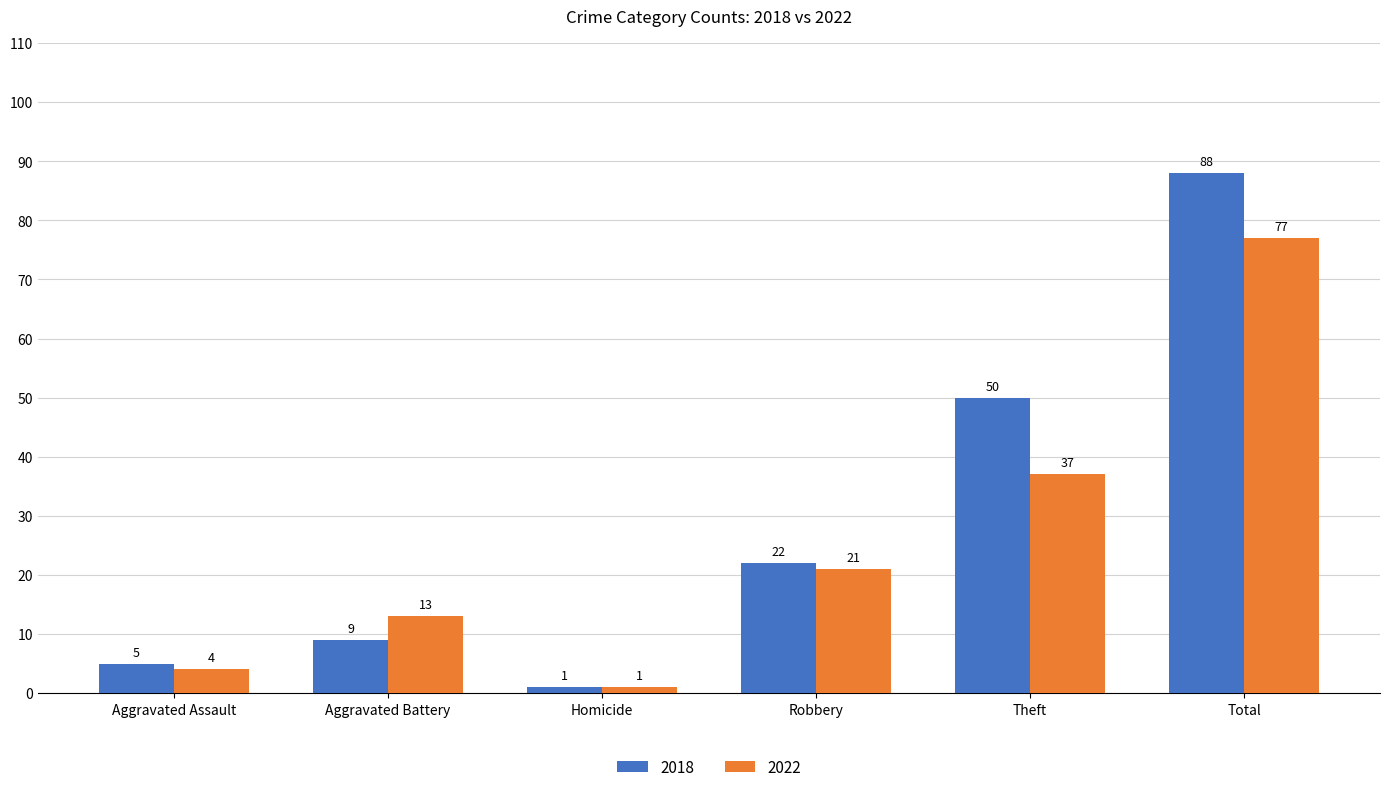

Read the 2022 value at Aggravated Battery, to the nearest 10.

10